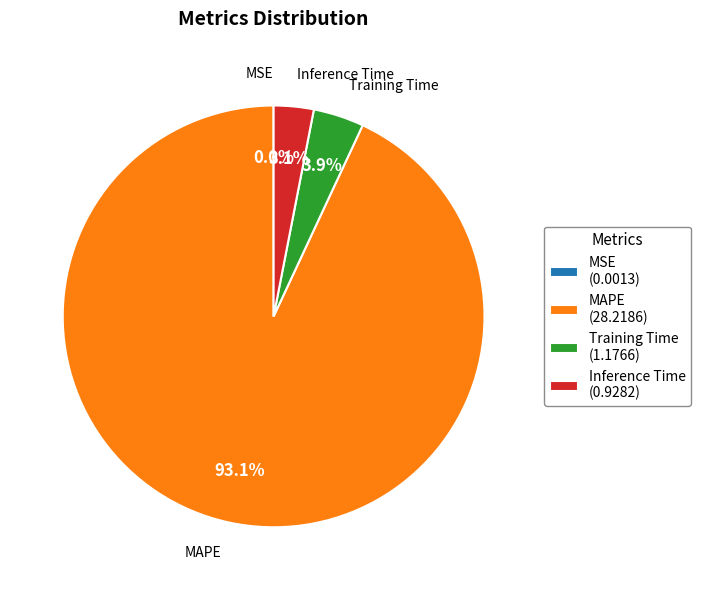

The Inference Time slice represents 18% of the pie. True or false?

False